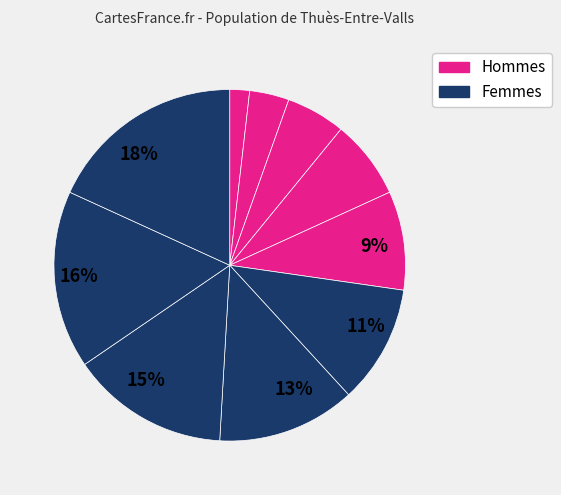

Which category has the smallest portion of the pie?

2